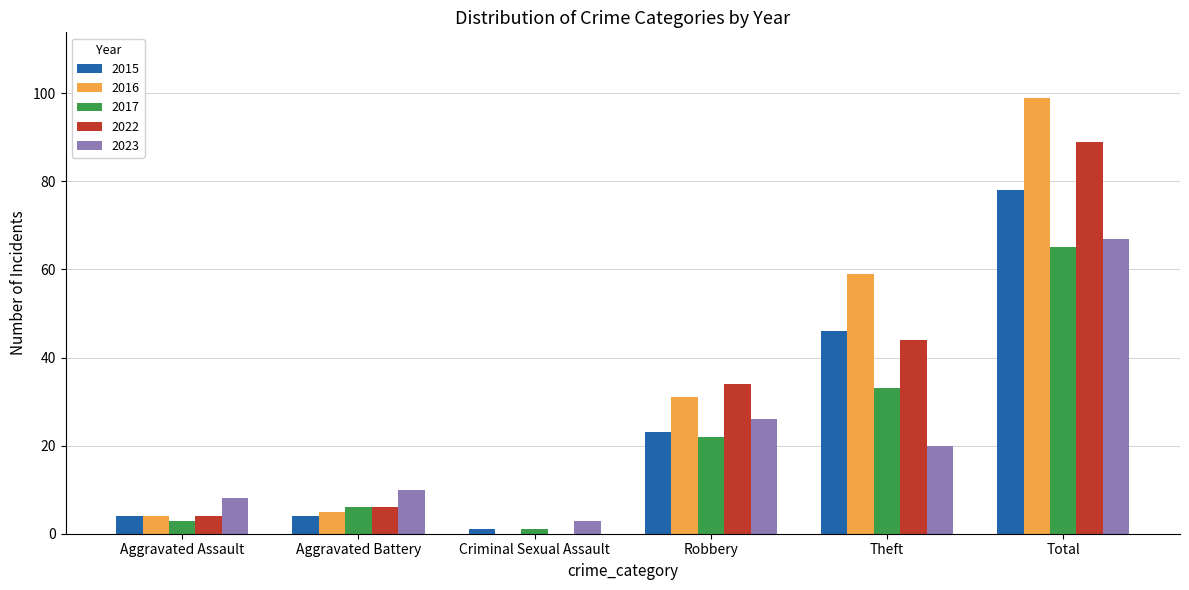

What is the maximum value for 2023?

67